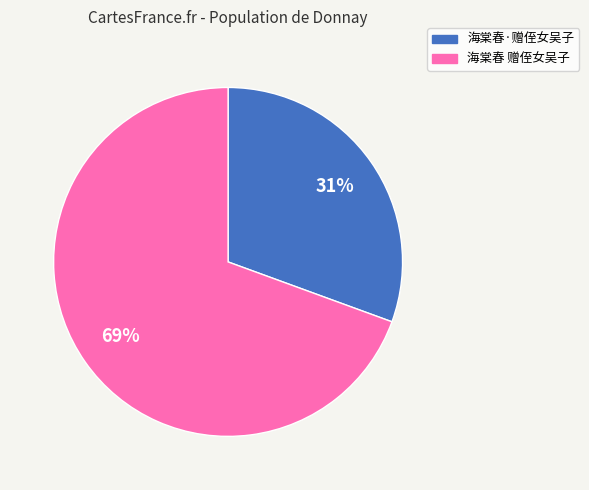

Does any single category account for the majority?

Yes